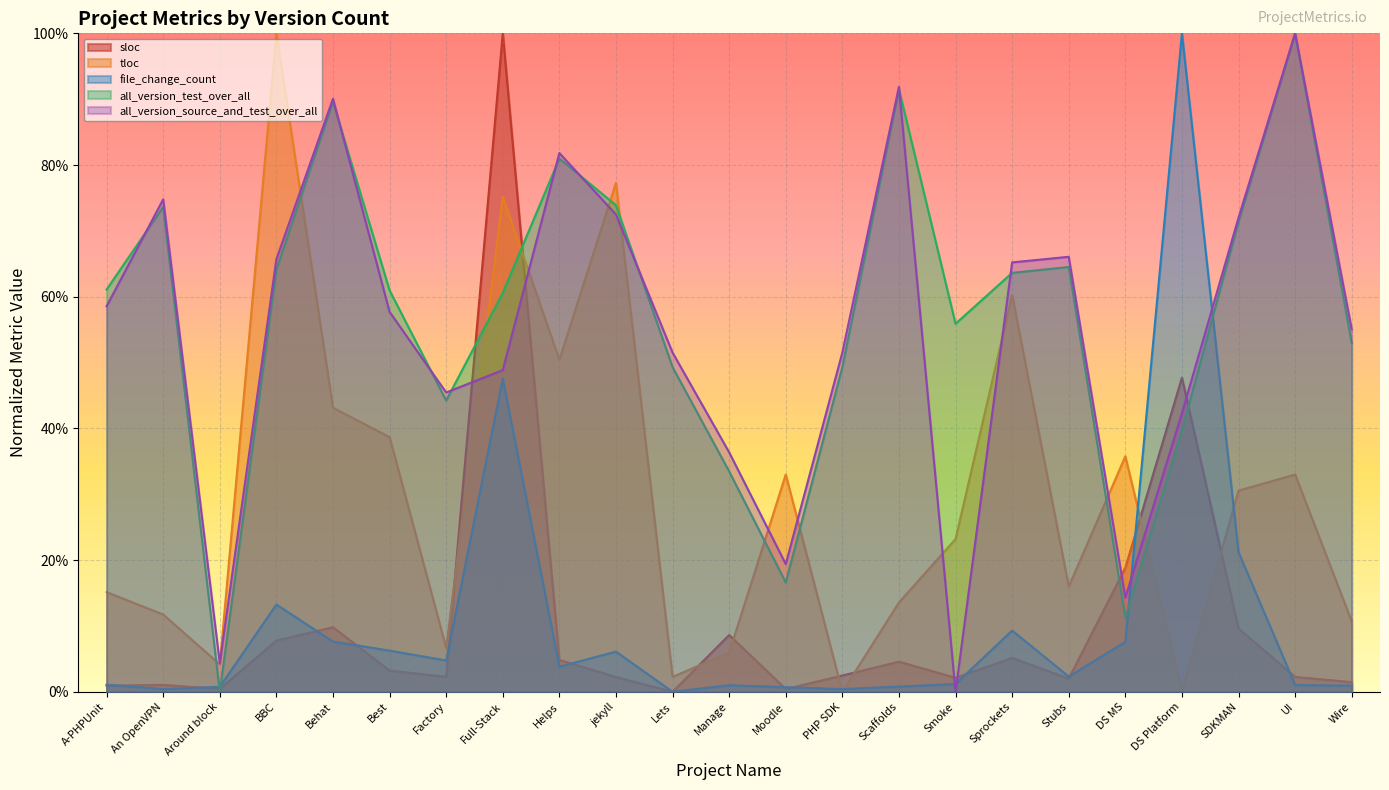

What is the label of the 3rd point from the right?

SDKMAN